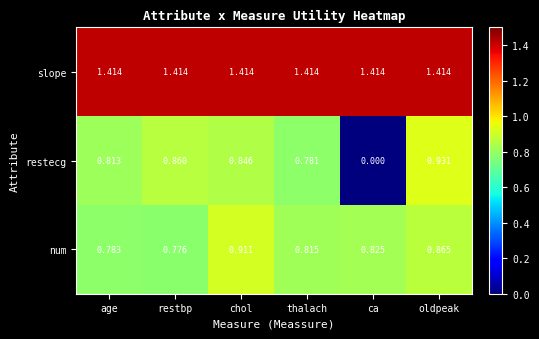

What is the spread (max minus min) of values at oldpeak?

0.5